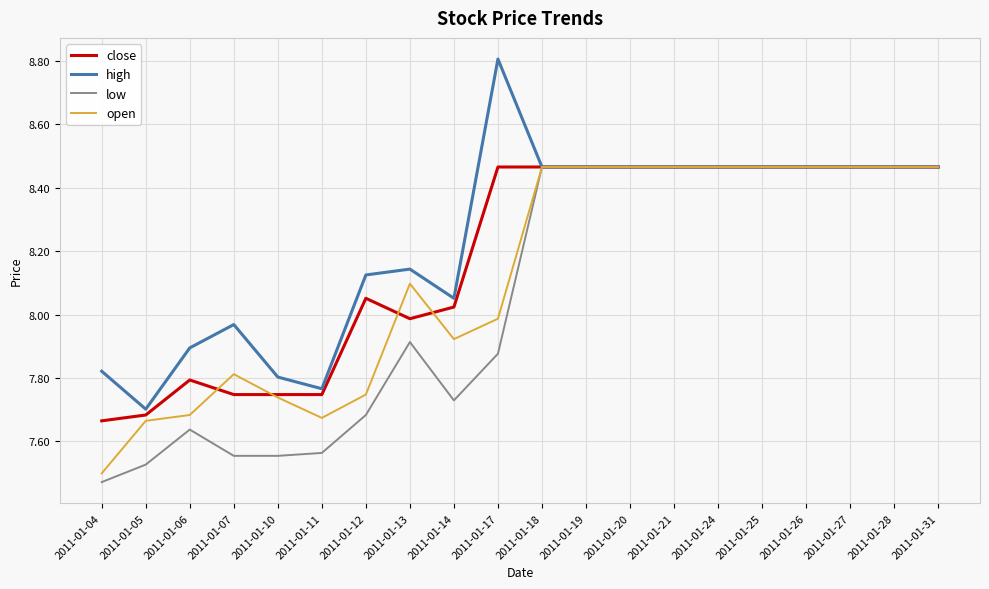

Where is open nearest to the value 7?

2011-01-04